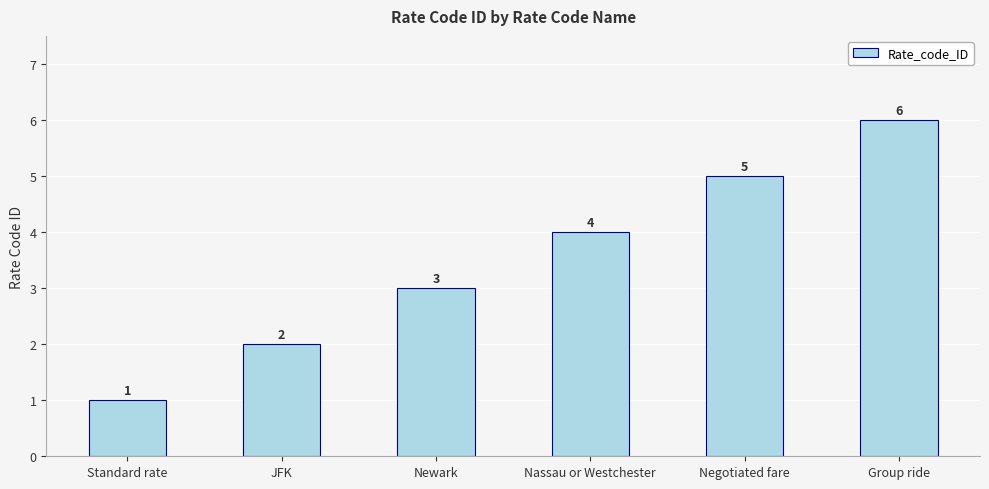

What value does the data have at Group ride?

6